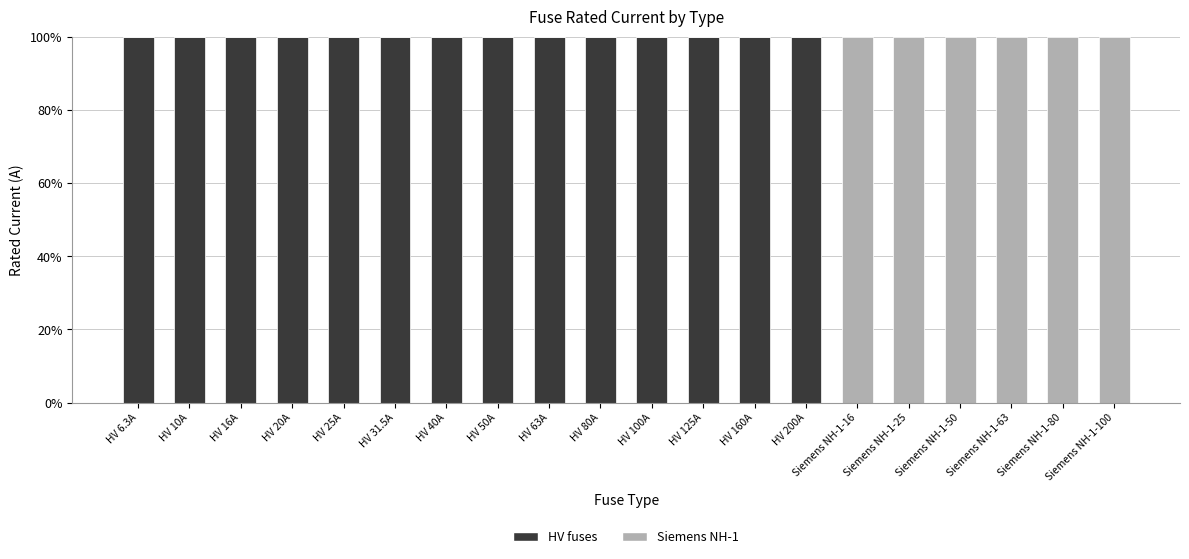

What is the sum of the HV fuses values at HV 25A and HV 10A?

200